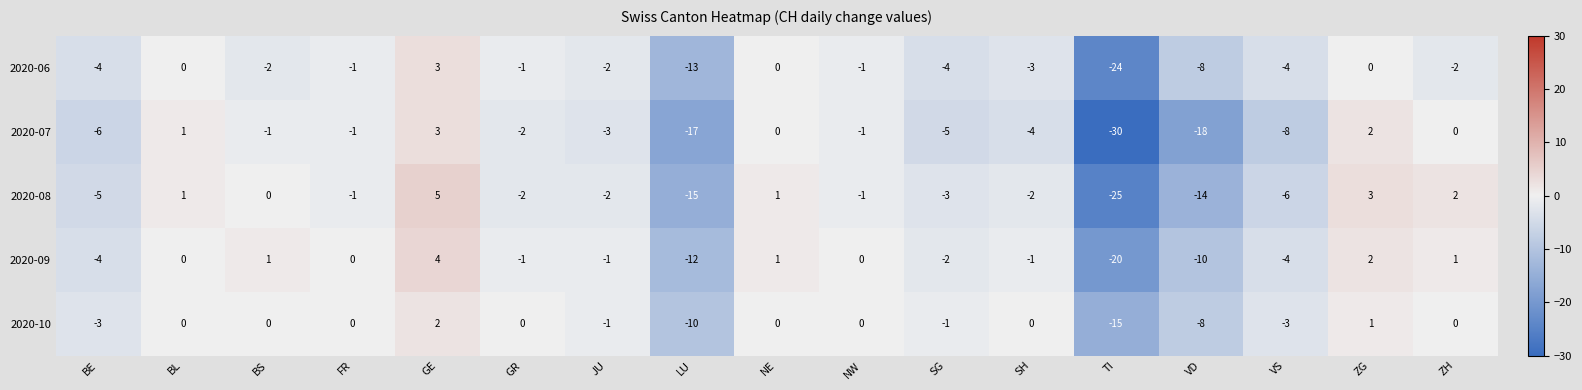

What is the difference between the 2020-09 values at FR and BE?

4